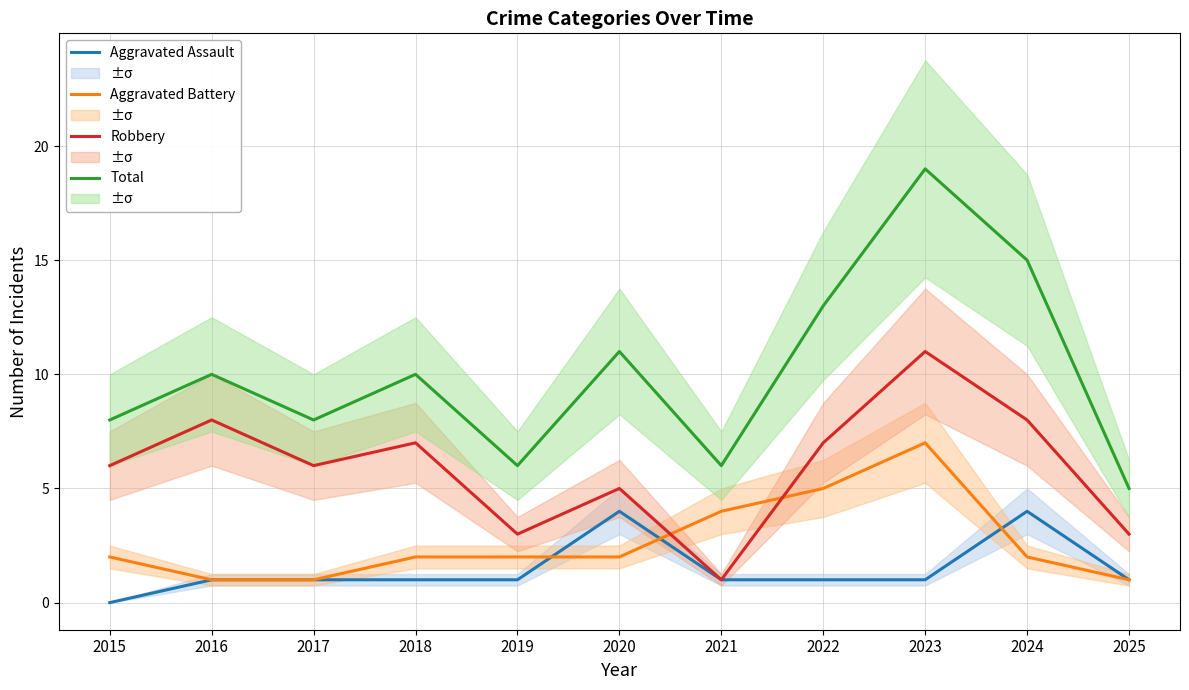

Reading right to left, extract all data points from this chart.

Aggravated Assault: 1	4	1	1	1	4	1	1	1	1	0
Aggravated Battery: 1	2	7	5	4	2	2	2	1	1	2
Robbery: 3	8	11	7	1	5	3	7	6	8	6
Total: 5	15	19	13	6	11	6	10	8	10	8